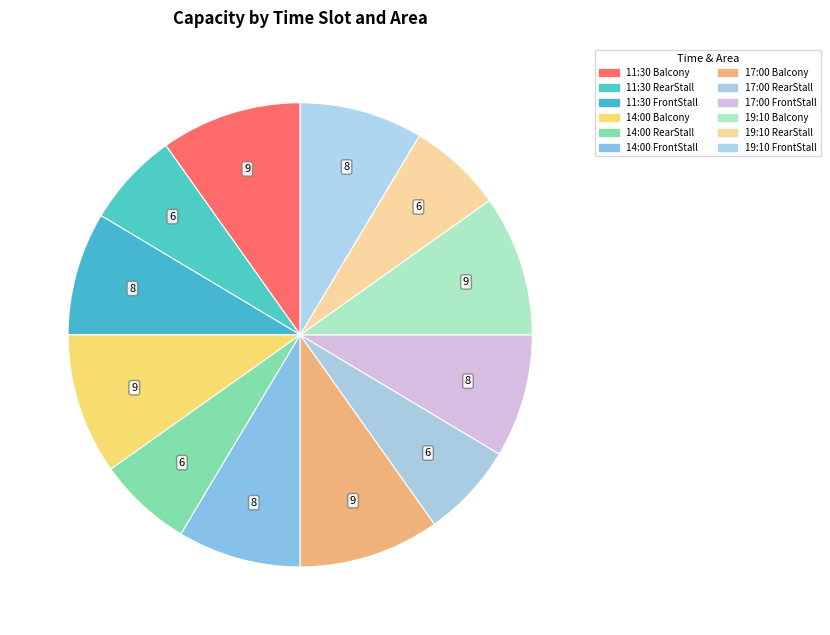

Which slice is the largest?

11:30 Balcony